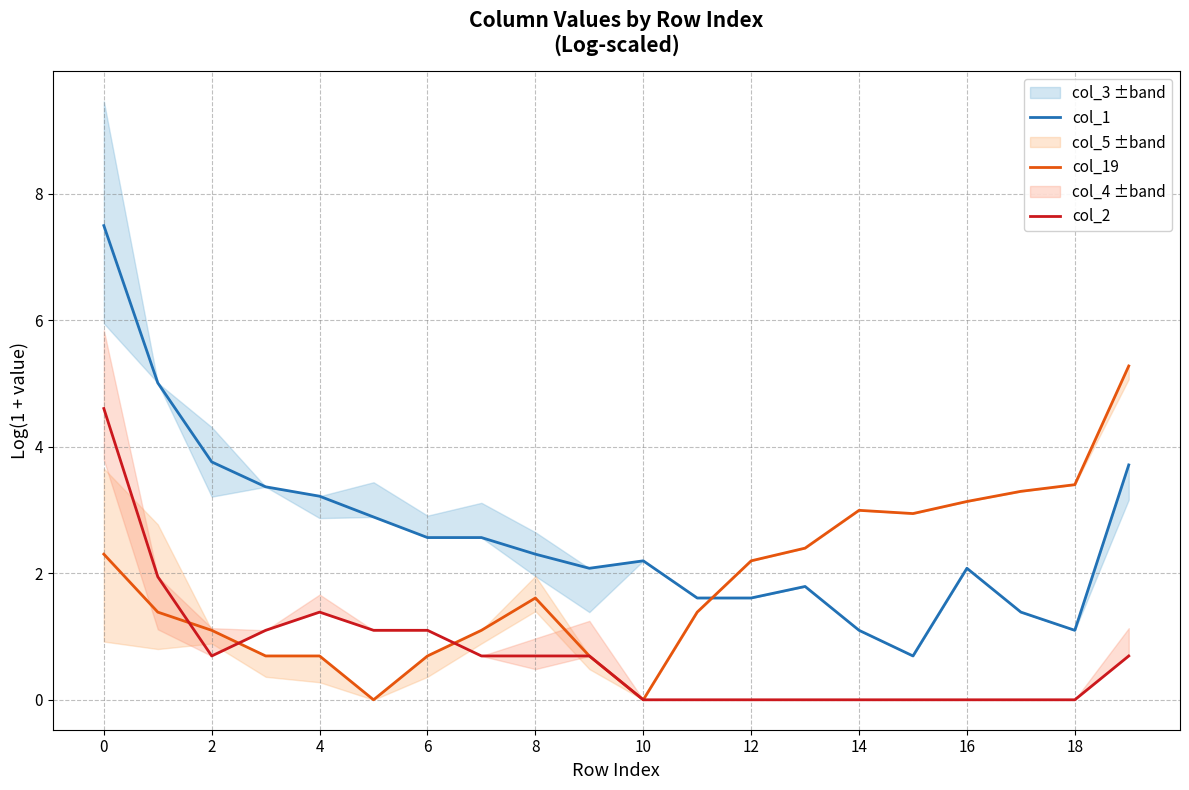

Is it true that col_1 equals 7.5 at 0?

True